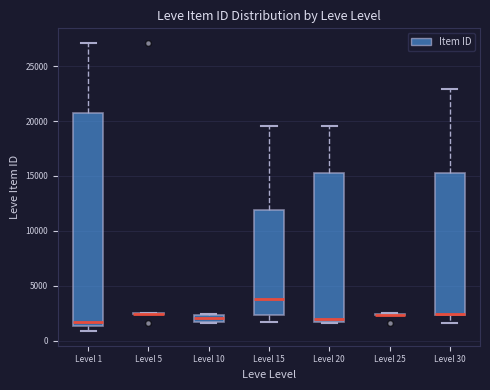

Which box is the tallest, from its lower edge to its upper edge?

Level 1